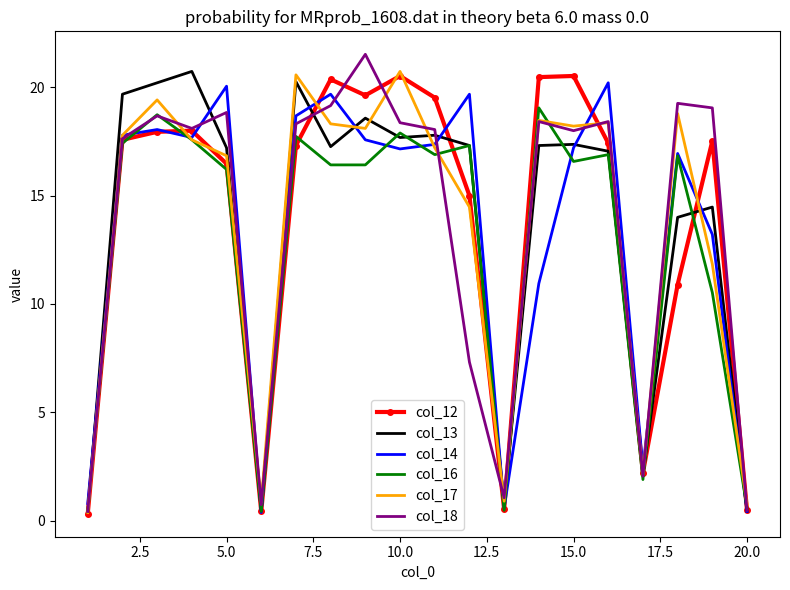

What is the maximum value shown in the chart?

21.5